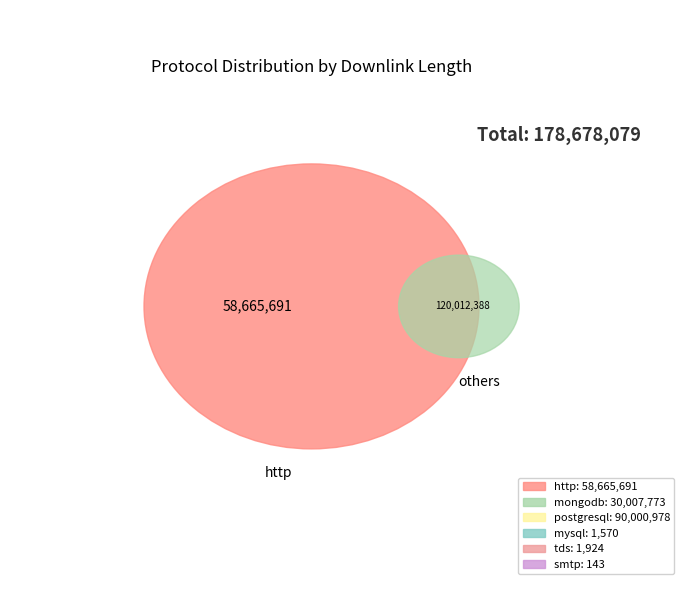

How many segments does this pie chart have?

6